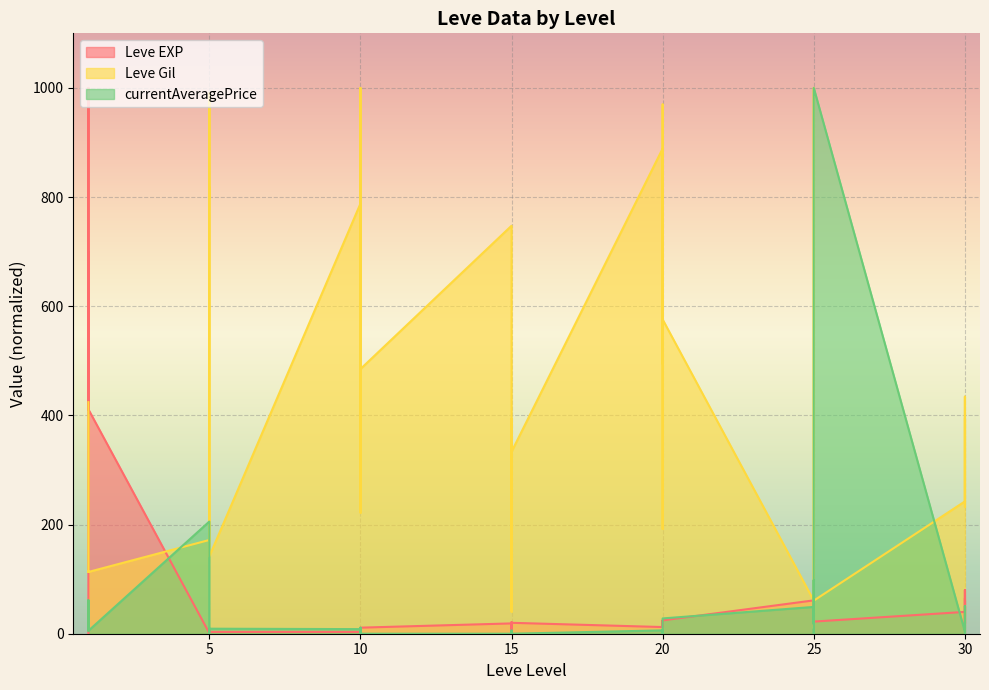

What are all the series names shown in the legend?

Leve EXP, Leve Gil, currentAveragePrice